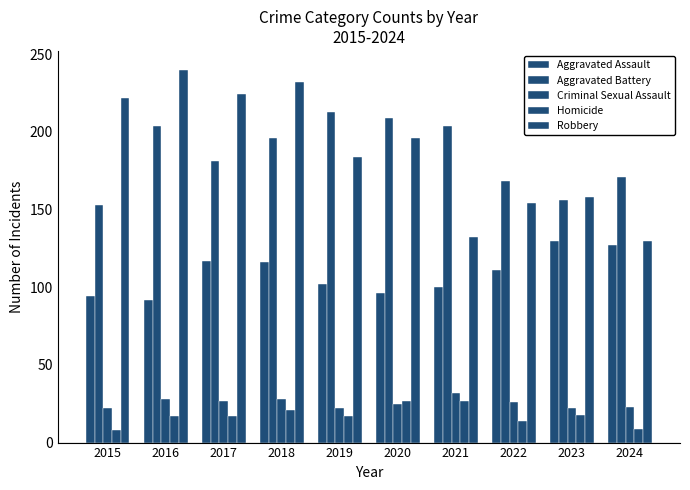

Reading left to right, transcribe all the data shown in this chart.

Aggravated Assault: 2015=94	2016=92	2017=117	2018=116	2019=102	2020=96	2021=100	2022=111	2023=130	2024=127
Aggravated Battery: 2015=153	2016=204	2017=181	2018=196	2019=213	2020=209	2021=204	2022=168	2023=156	2024=171
Criminal Sexual Assault: 2015=22	2016=28	2017=27	2018=28	2019=22	2020=25	2021=32	2022=26	2023=22	2024=23
Homicide: 2015=8	2016=17	2017=17	2018=21	2019=17	2020=27	2021=27	2022=14	2023=18	2024=9
Robbery: 2015=222	2016=240	2017=224	2018=232	2019=184	2020=196	2021=132	2022=154	2023=158	2024=130